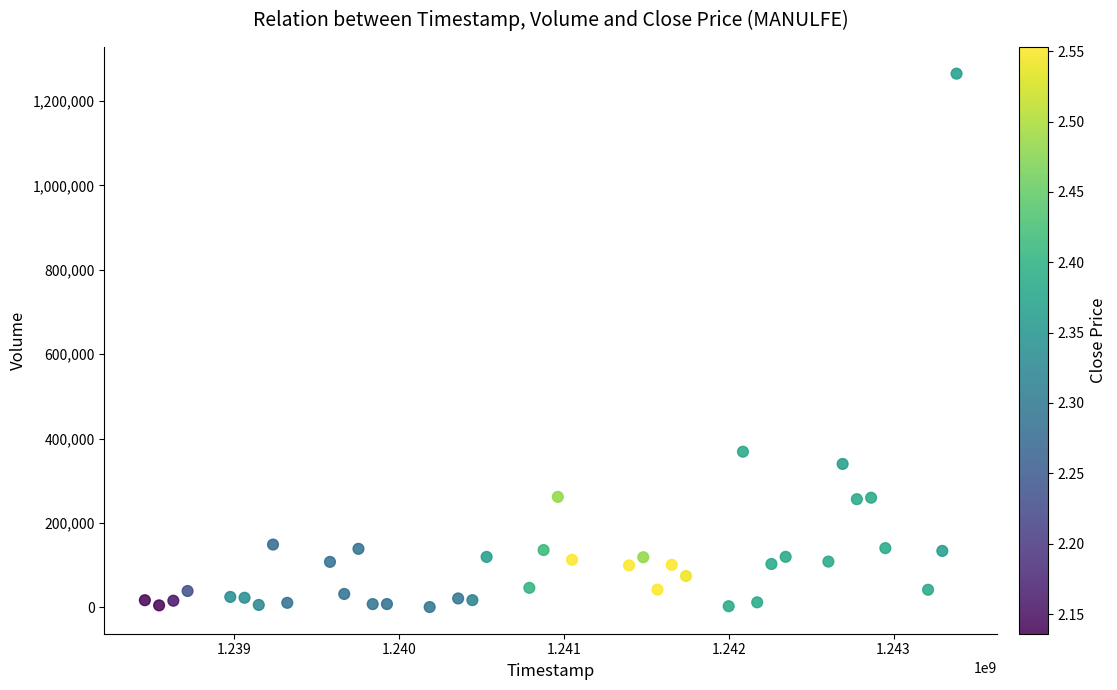

What Y value in the scatter plot is closest to 632750?

369000